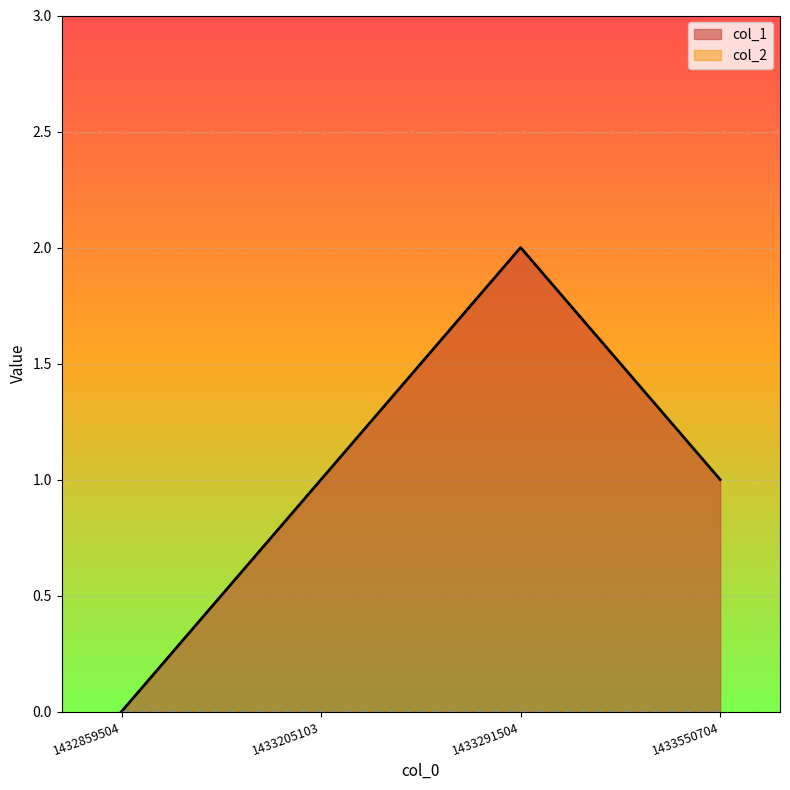

Where is the data nearest to the value 1?

1433205103